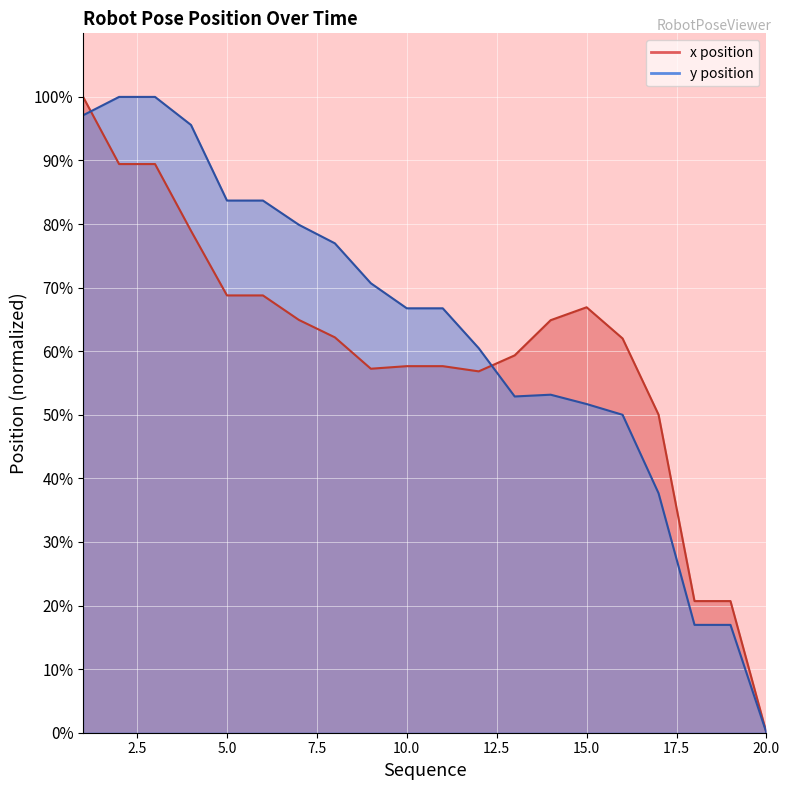

In x, how many points are lower than both neighbors (excluding endpoints)?

2